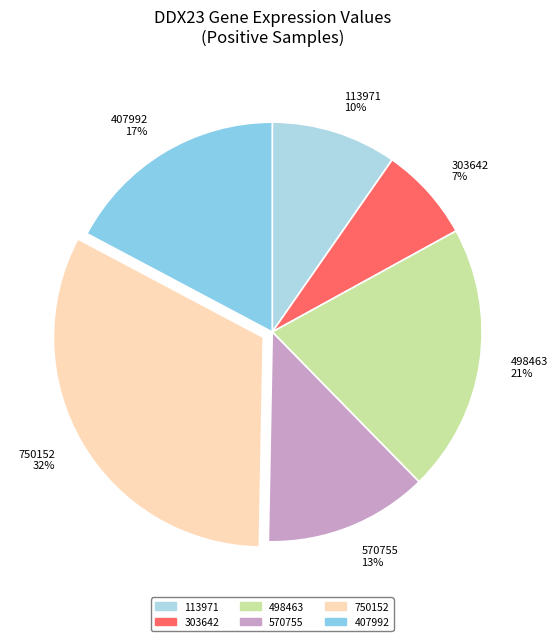

To the nearest percent, what is the difference between the largest and smallest slice percentages?

25%